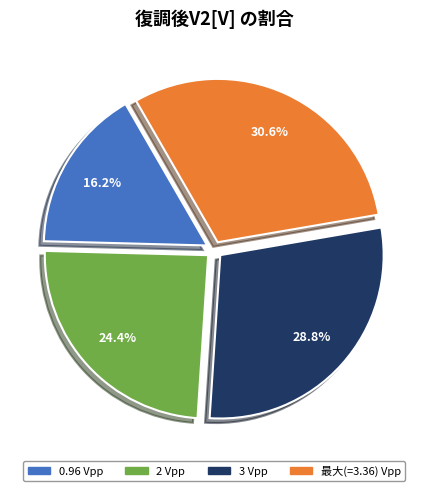

Does 2 Vpp represent more than half of the total?

No